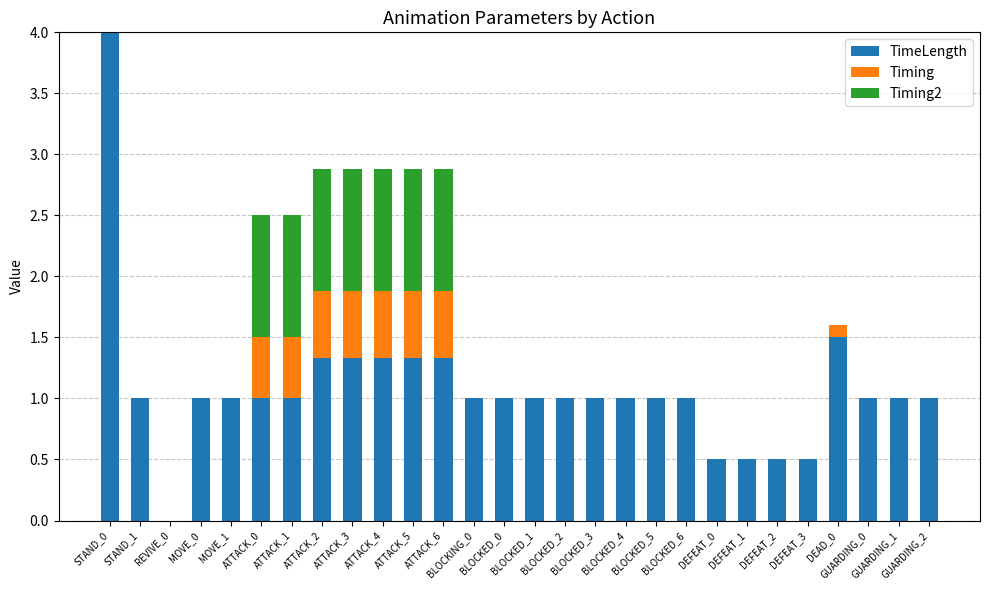

What is the maximum value for TimeLength?

4.0